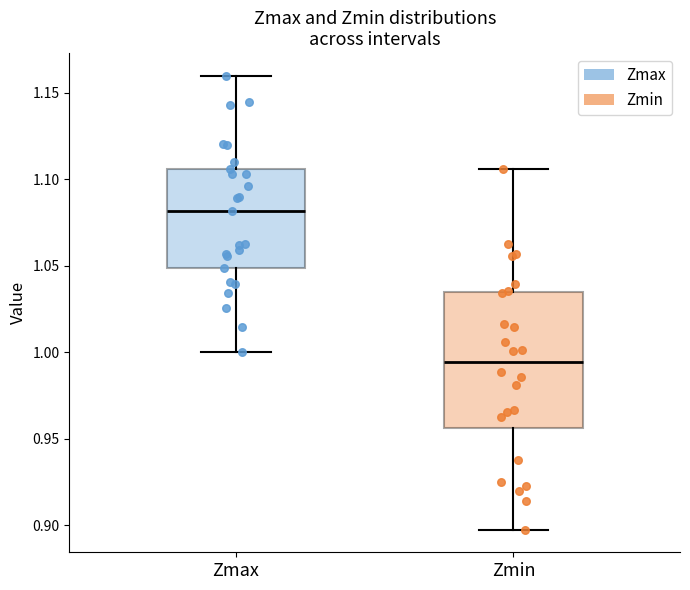

Which box has the lowest median line?

Zmin